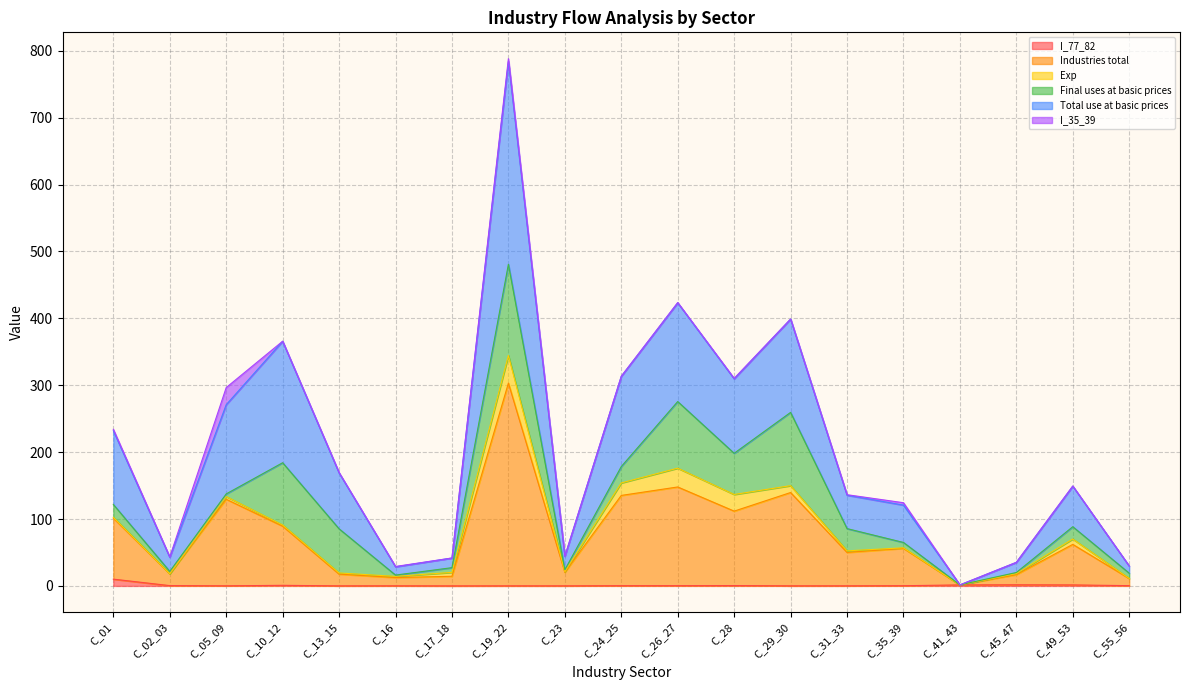

What is the difference between the highest and lowest values at C_17_18?

41.7